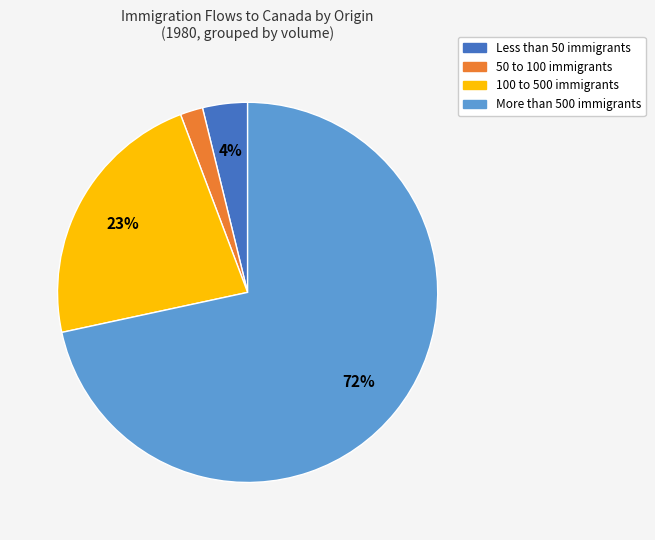

Is Less than 50 immigrants the majority of the pie?

No